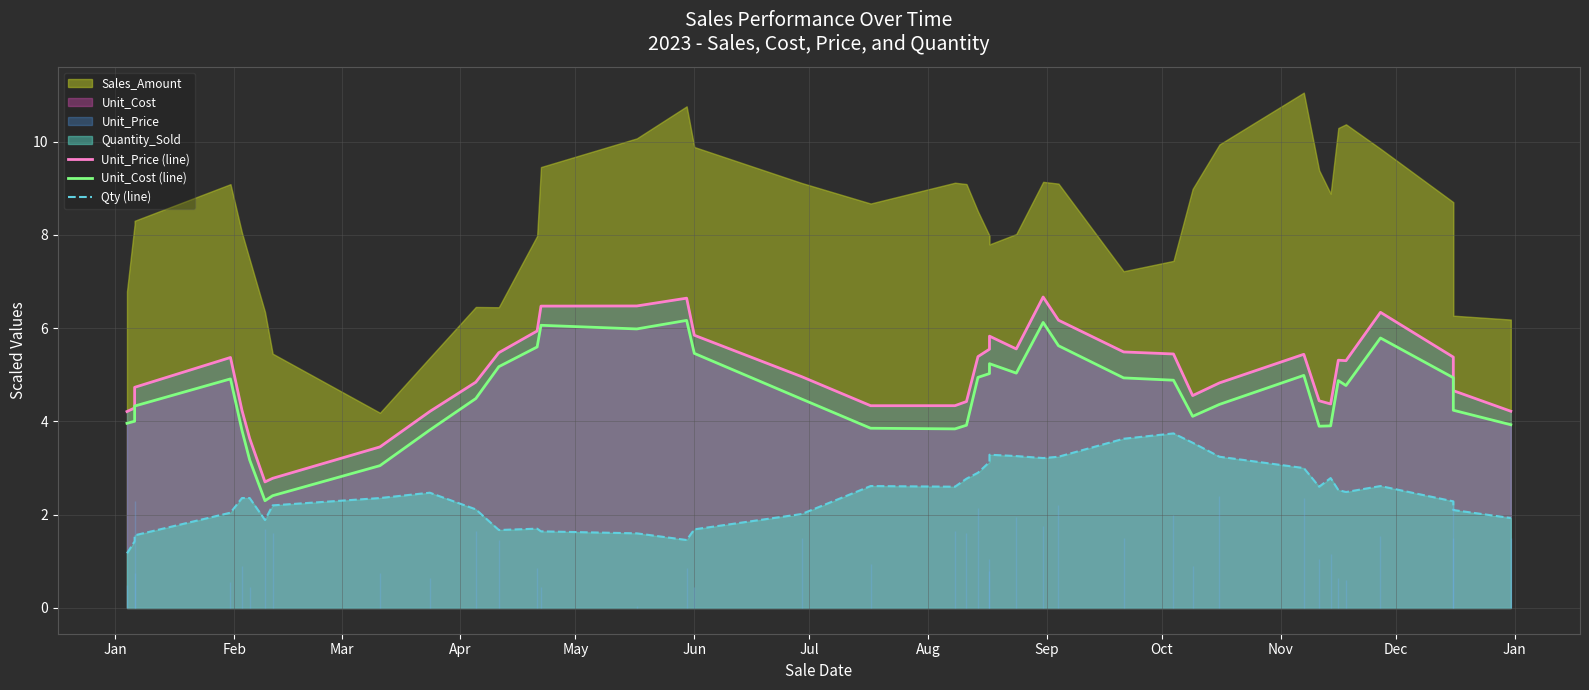

How many lines are shown in the chart?

3